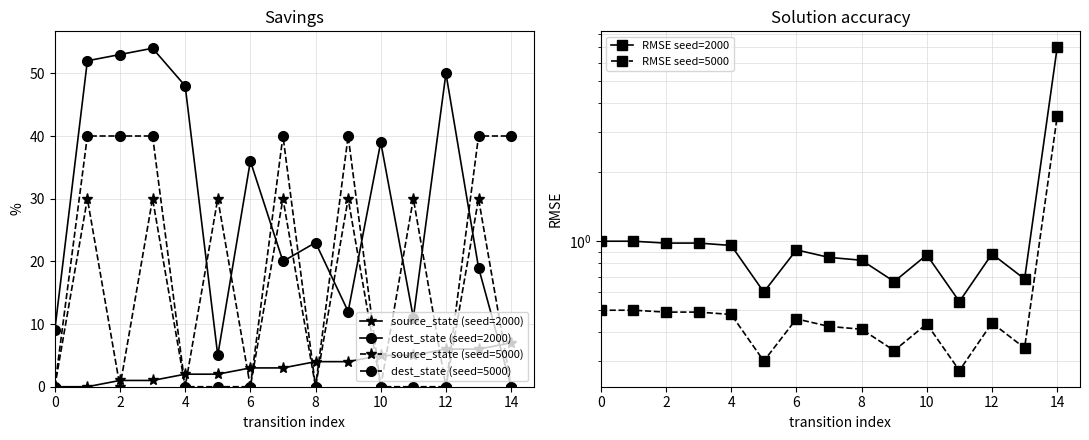

What are all the series names shown in the legend?

source_state (seed=2000), dest_state (seed=2000), source_state (seed=5000), dest_state (seed=5000), RMSE seed=2000, RMSE seed=5000